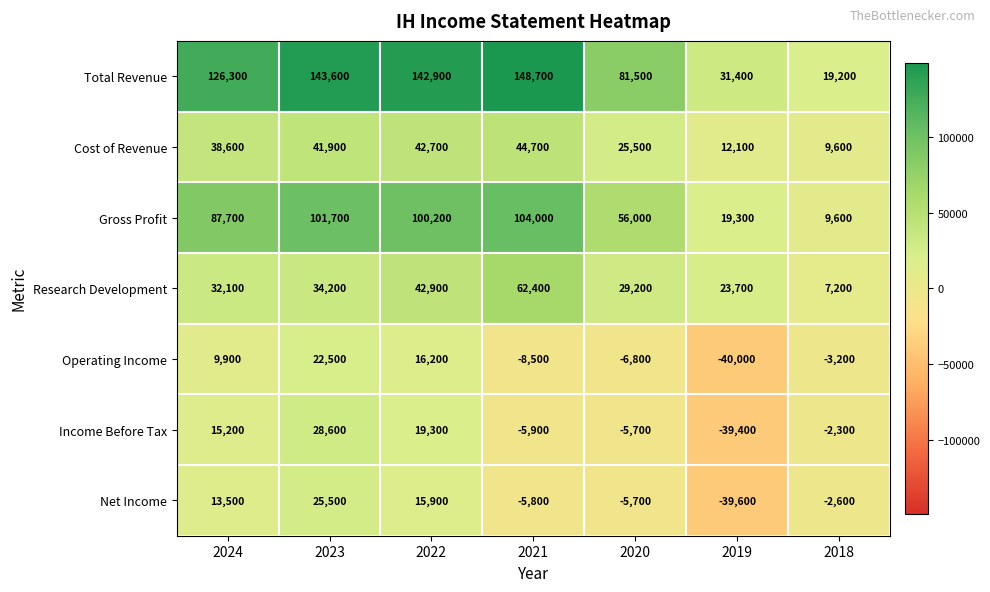

What is the total value across all series at 2024?

323300